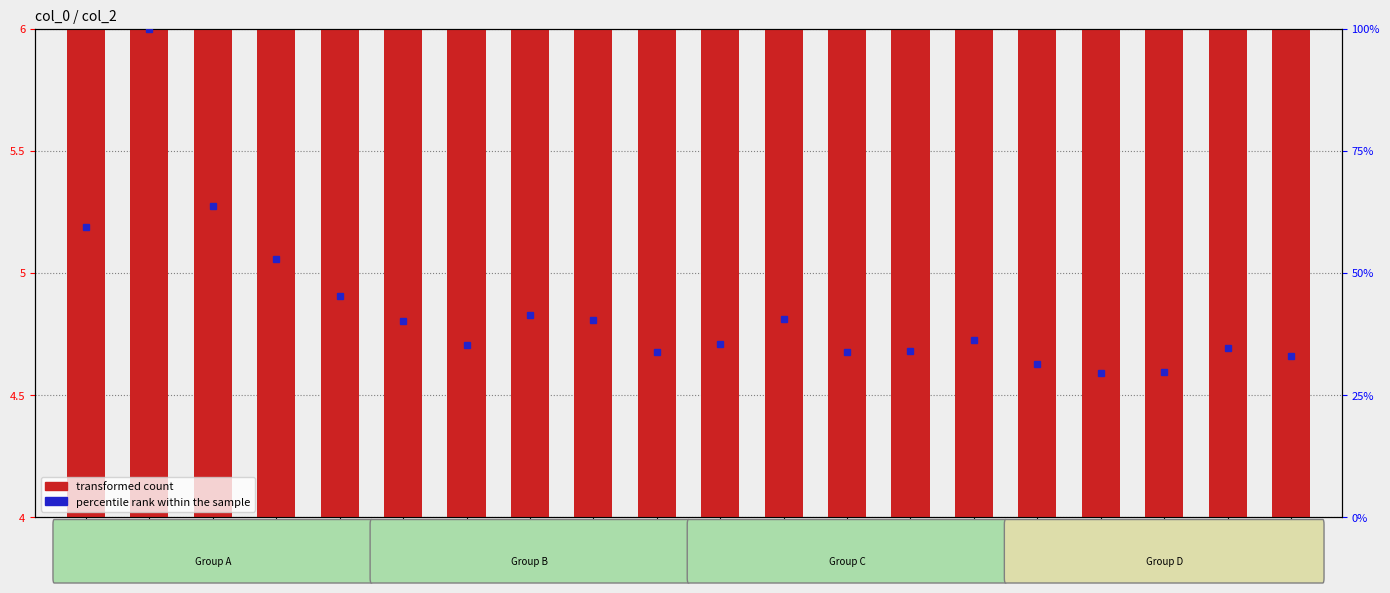

What is the difference between the second highest and minimum values?

1.2